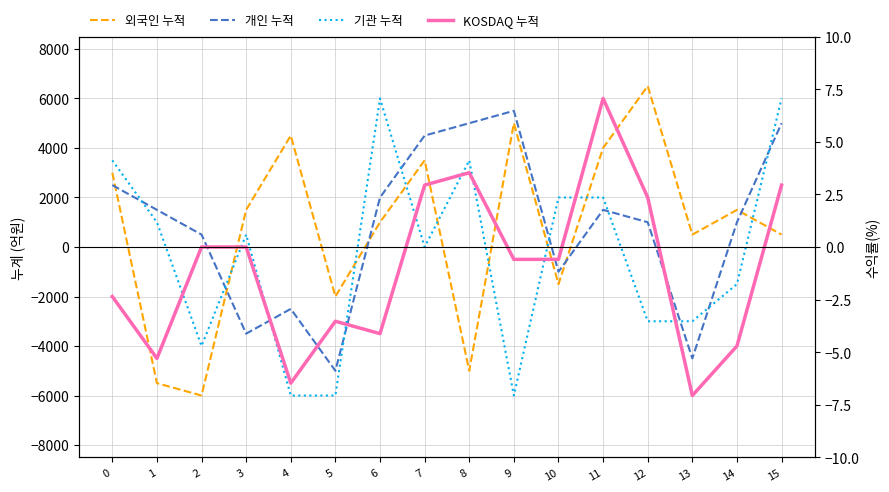

Which has a higher value, 13 or 14?

14